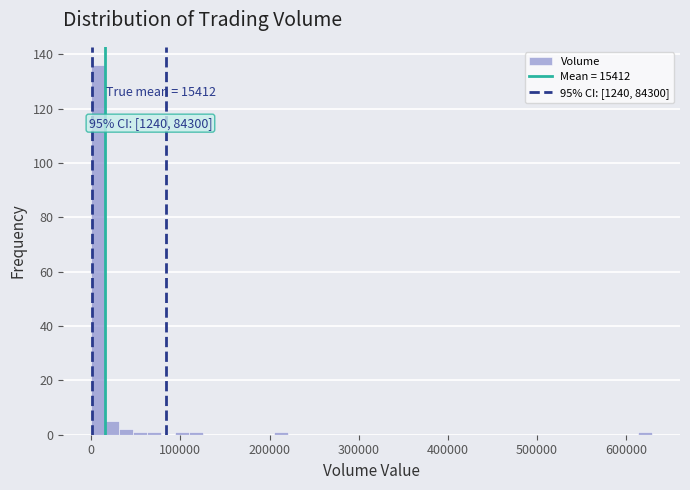

Around what value on the x-axis is the tallest bar? Give the approximate position of its centre, as read against the axis.

10000